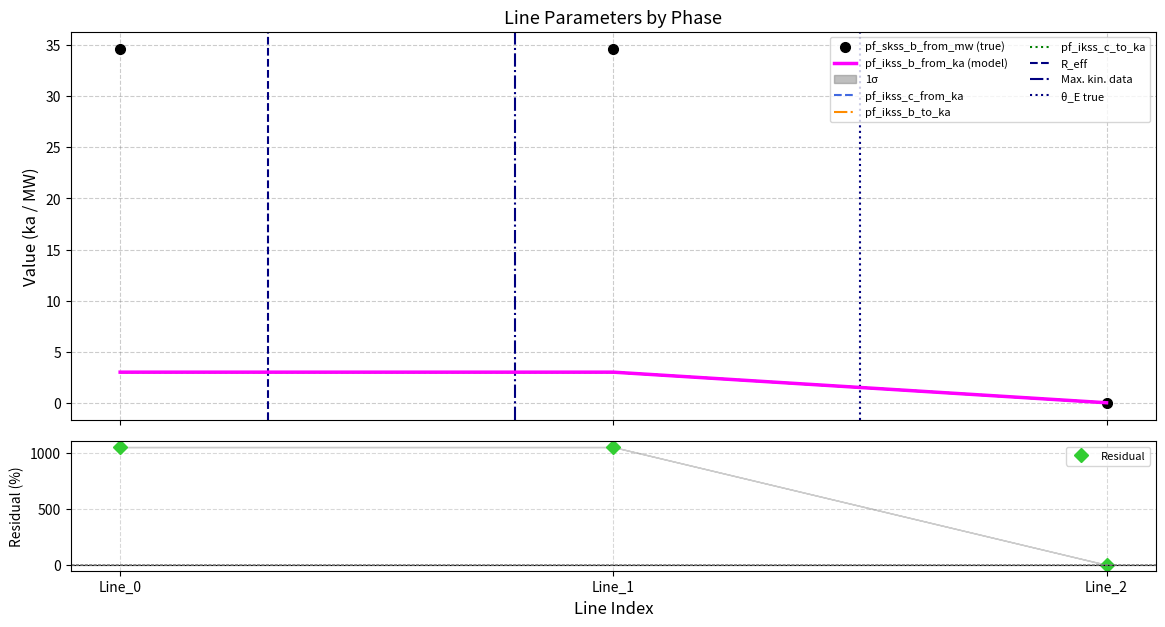

How many values in the pf_skss_b_from_mw (true) series are below 34?

1